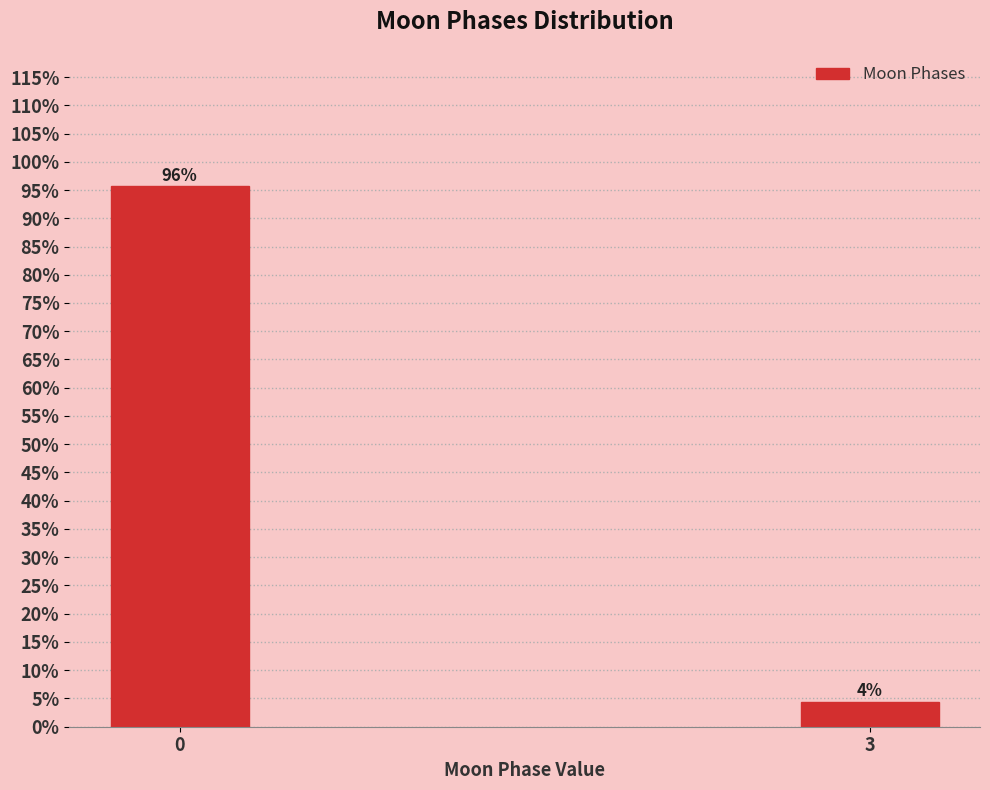

Rank the categories by value from highest to lowest.

0, 3